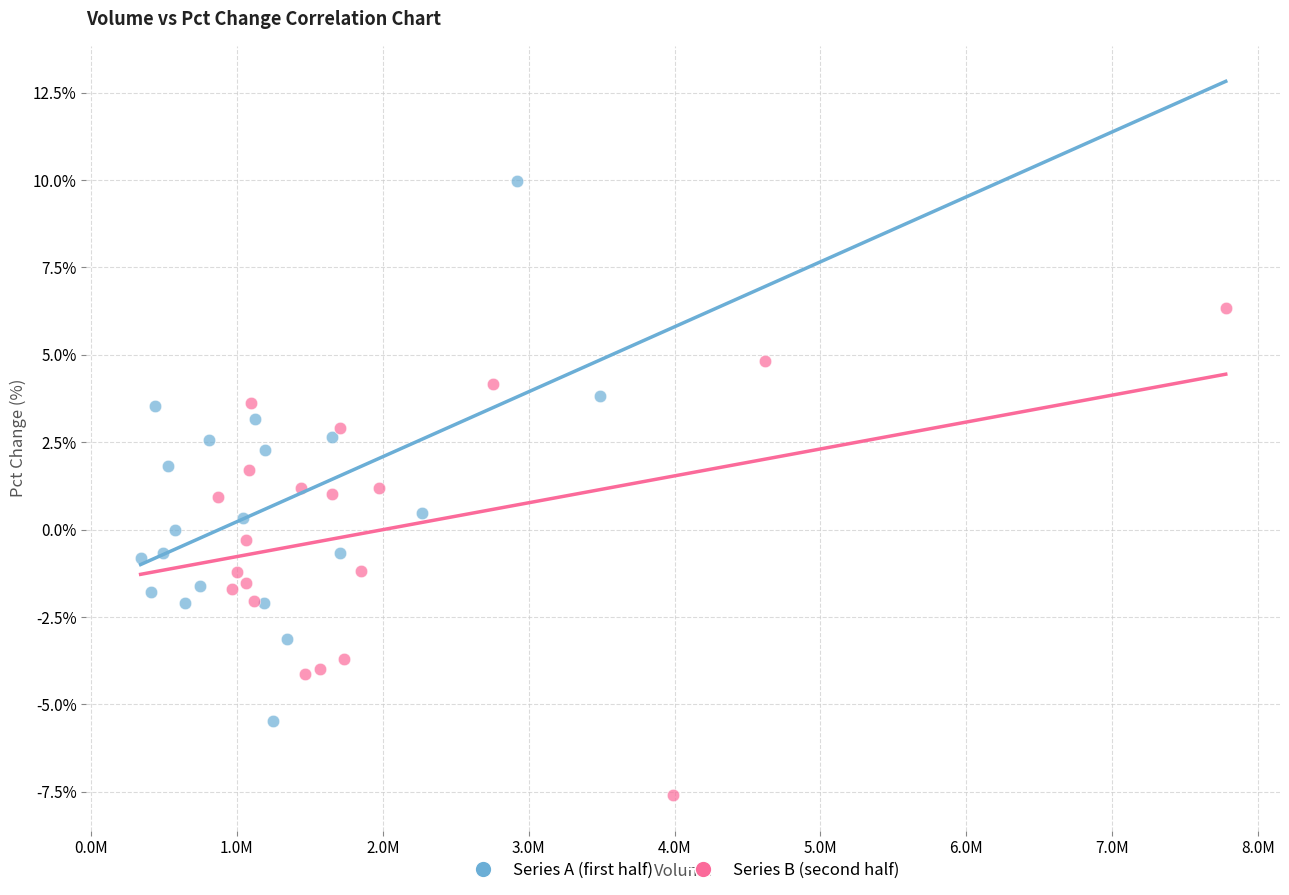

What are all the series names shown in the legend?

Series A (first half), Series B (second half)